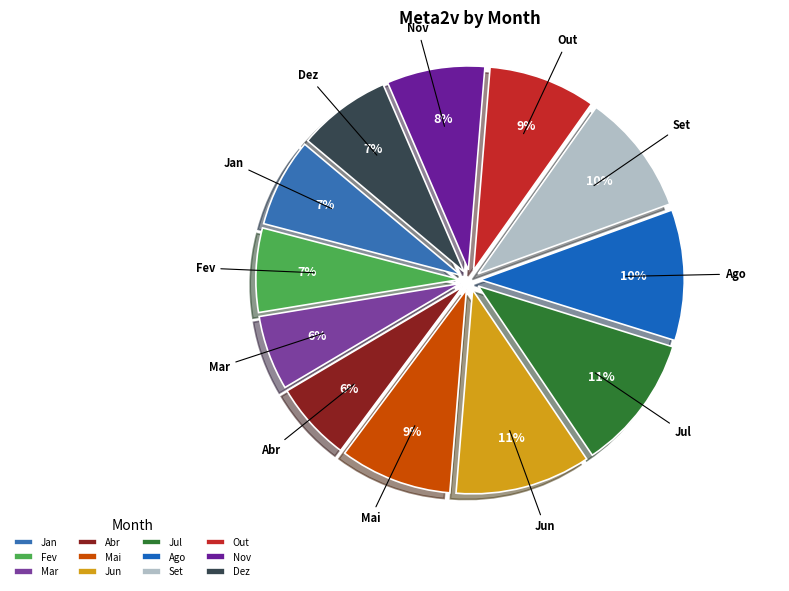

Does any single category account for the majority?

No